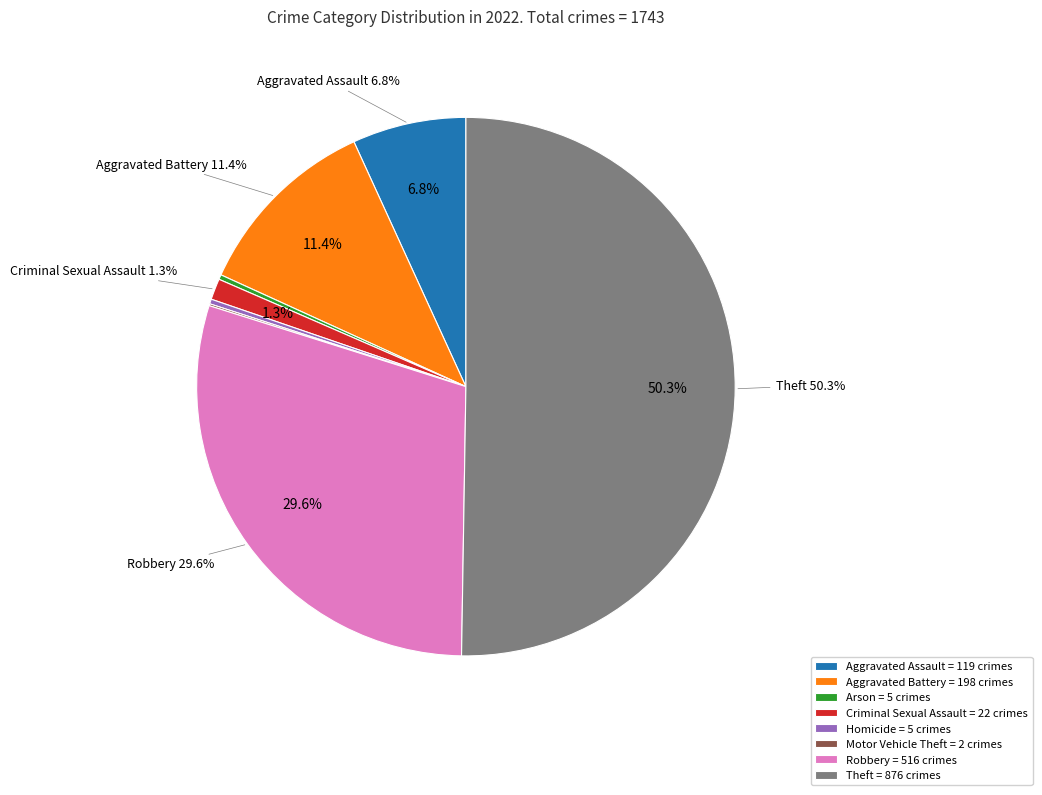

To the nearest percent, what is the difference between the Motor Vehicle Theft and Aggravated Assault slice percentages?

7%